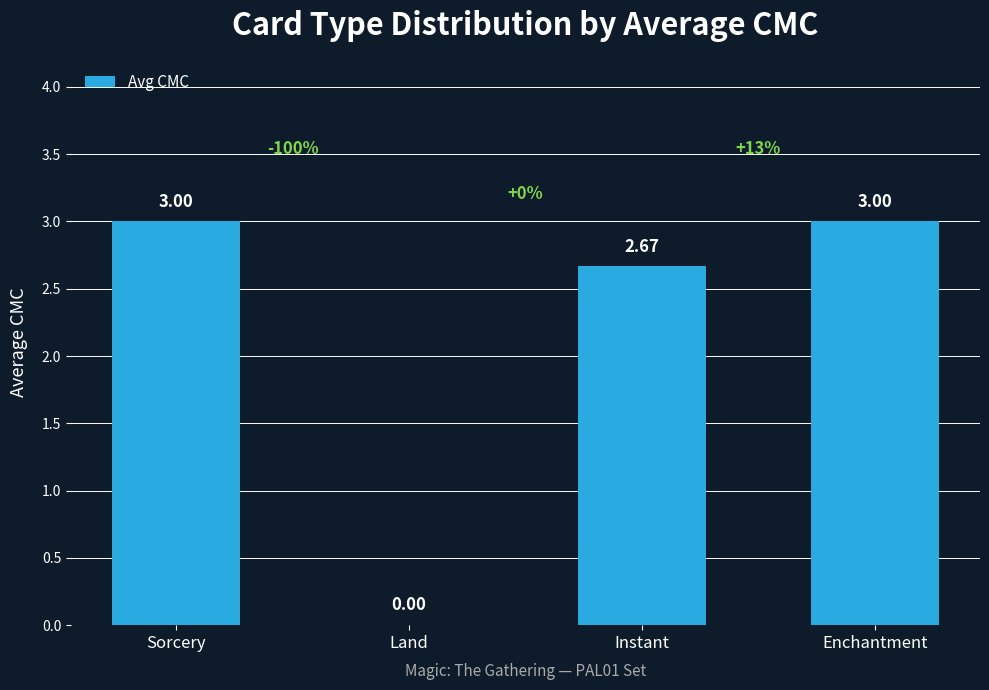

Are the bars horizontal?

No